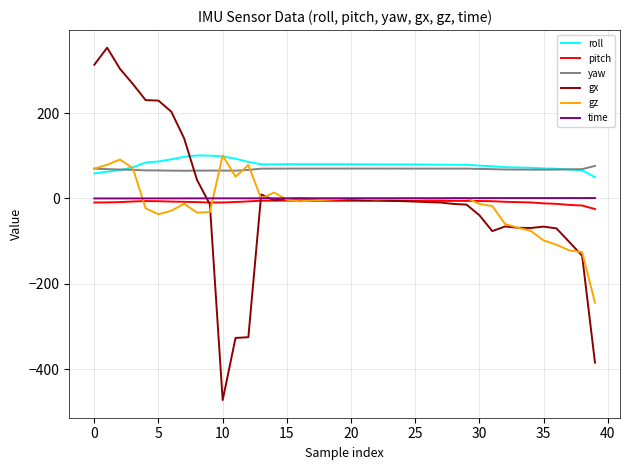

True or false: roll and gx intersect in this chart.

True